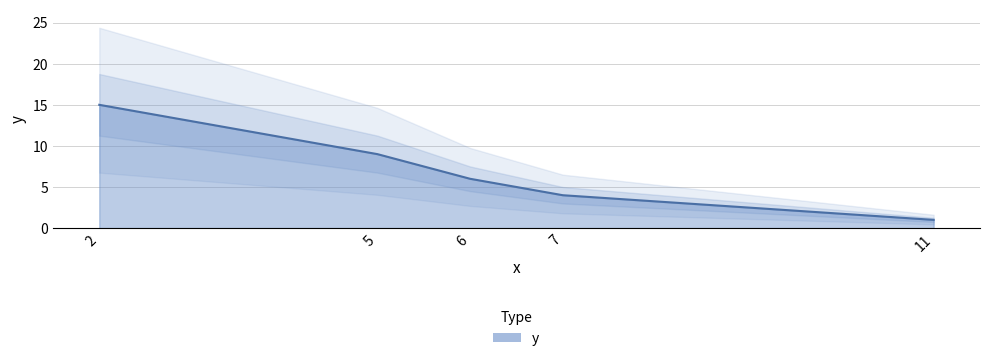

At which label is the value closest to 8?

5